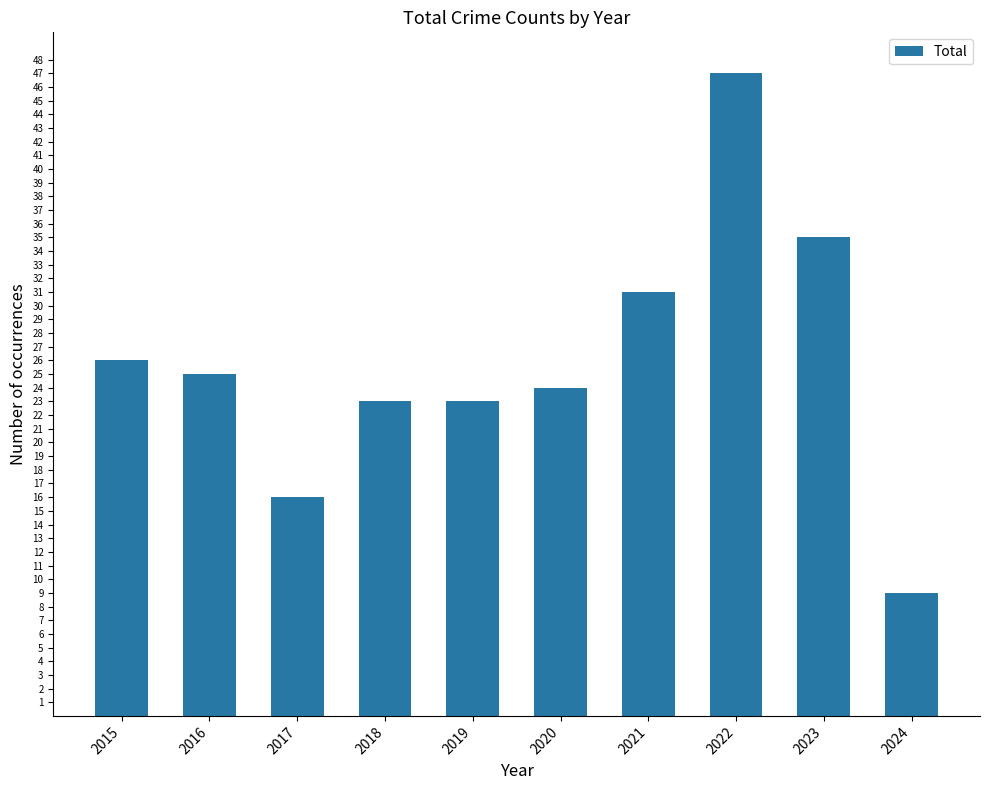

The value at 2024 is 2. True or false?

False